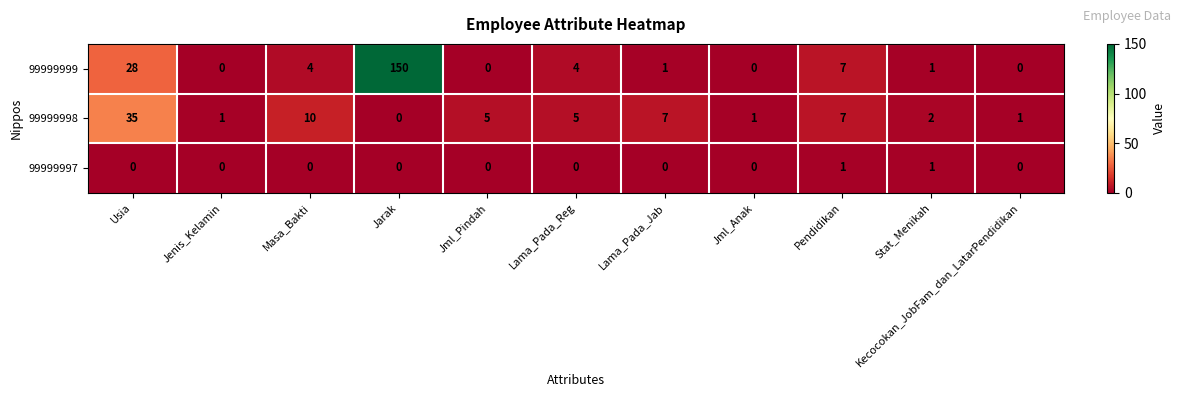

At which label is 99999998 closest to 17?

Masa_Bakti